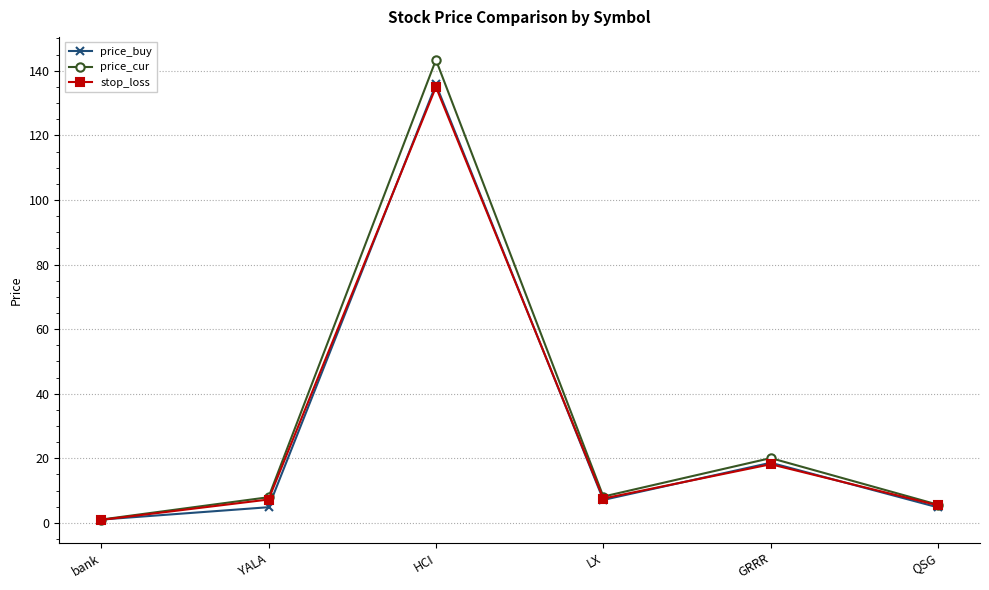

How many interior local peaks does the price_buy series have?

2